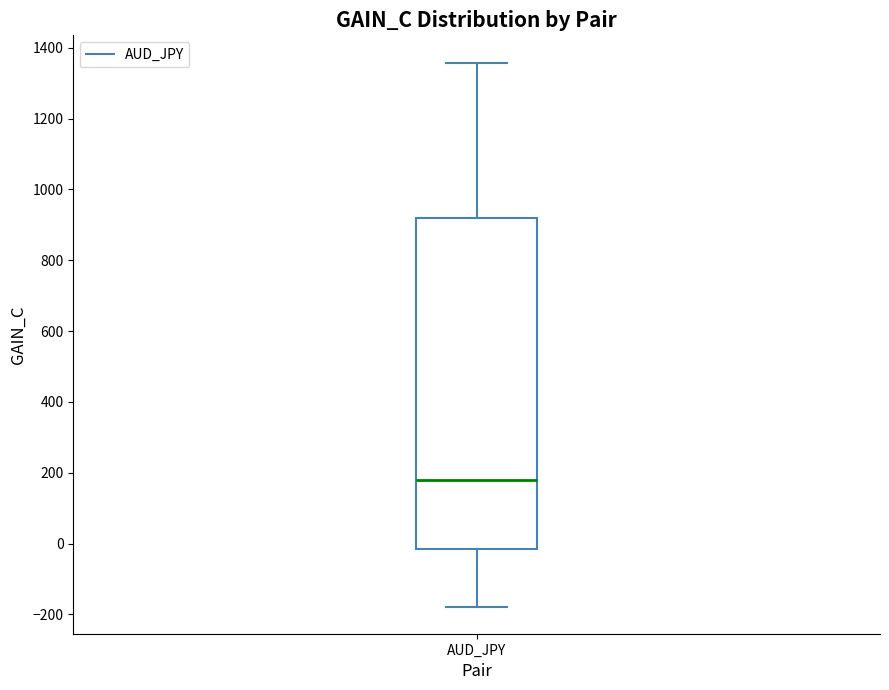

Where does the median line of the box for AUD_JPY sit on the y-axis? The values are not printed on the chart, so give them approximately, as read against the axis.

180